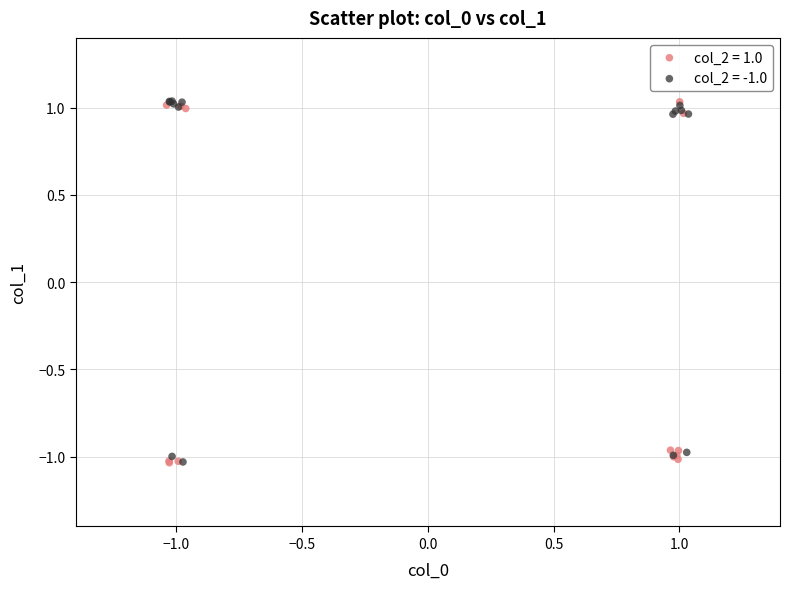

What are all the series names shown in the legend?

col_2 = 1.0, col_2 = -1.0